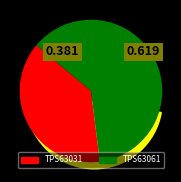

Which category has the biggest portion of the pie?

TPS63061